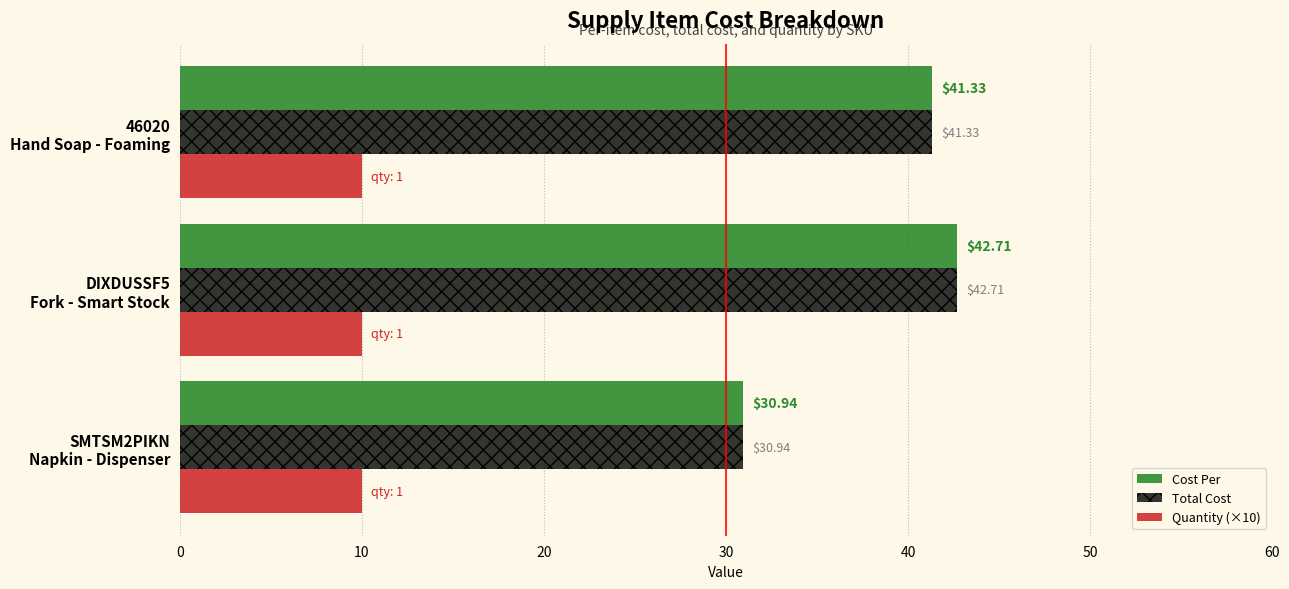

What is the average value of the Cost Per series?

38.3